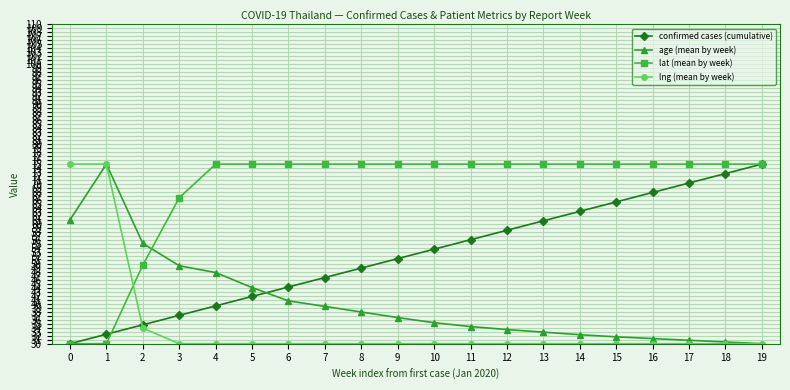

What is the minimum value shown in the chart?

30.0